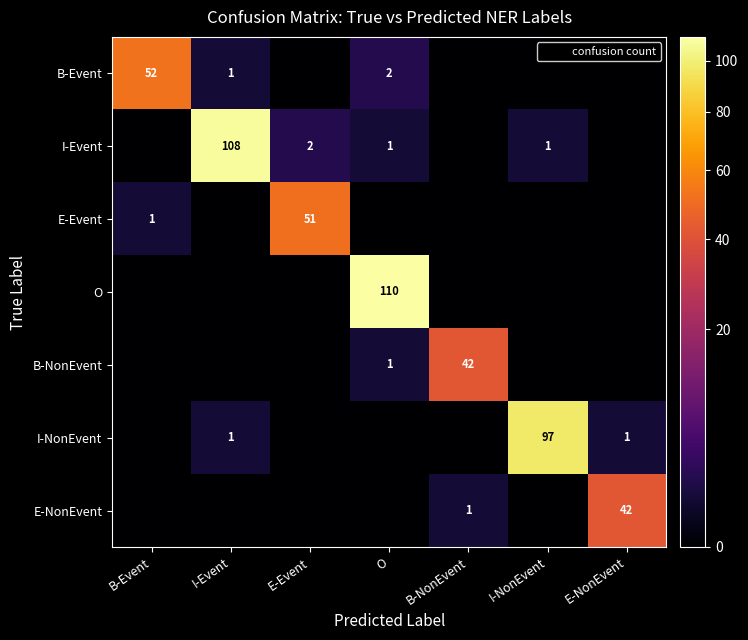

Which label corresponds to the smallest value in the chart?

E-Event